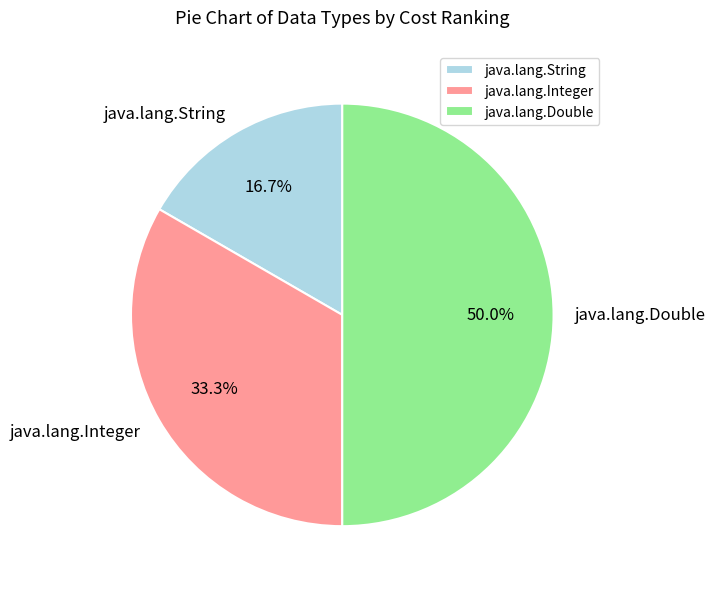

How many slices are in this pie chart?

3